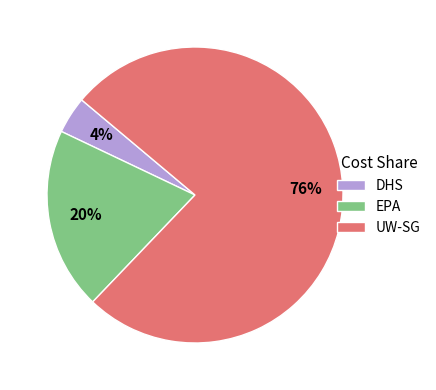

Count the number of slices in the pie.

3